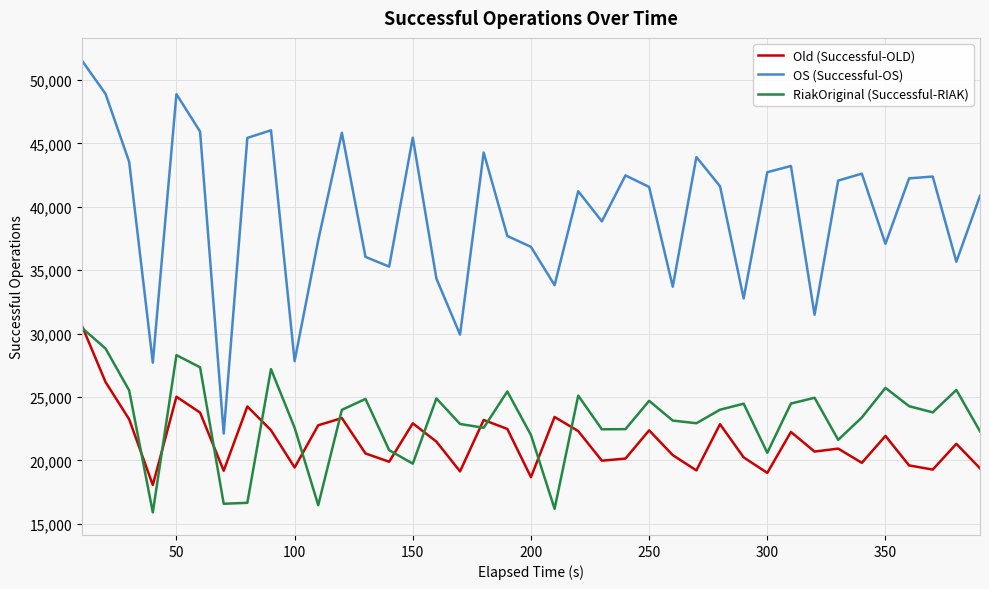

Does the chart have visible grid lines?

Yes